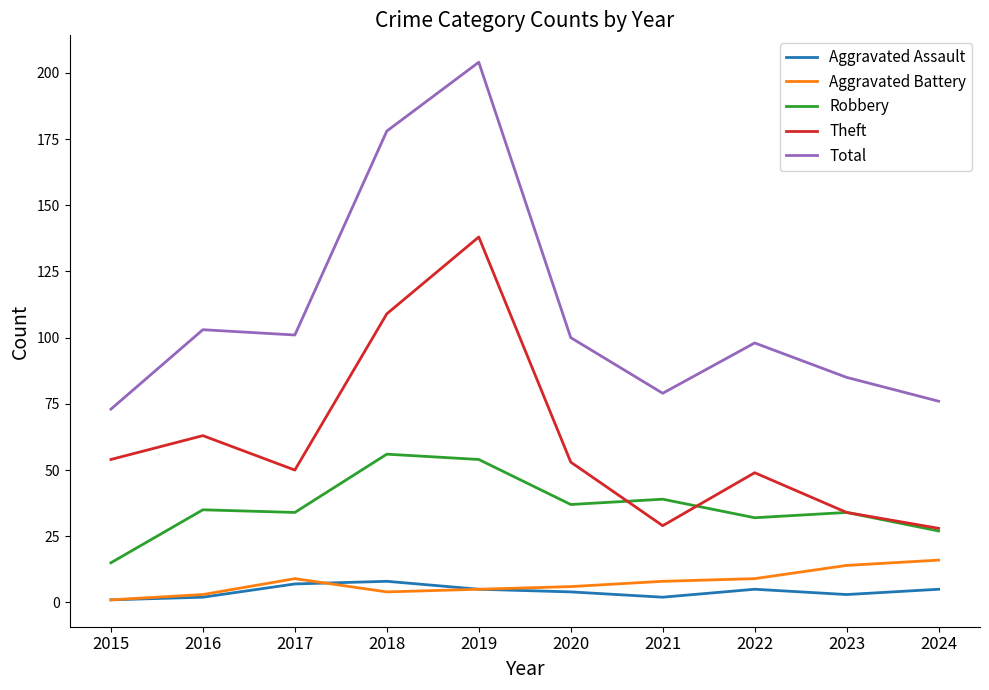

True or false: Total has a value of 259 at 2018.

False